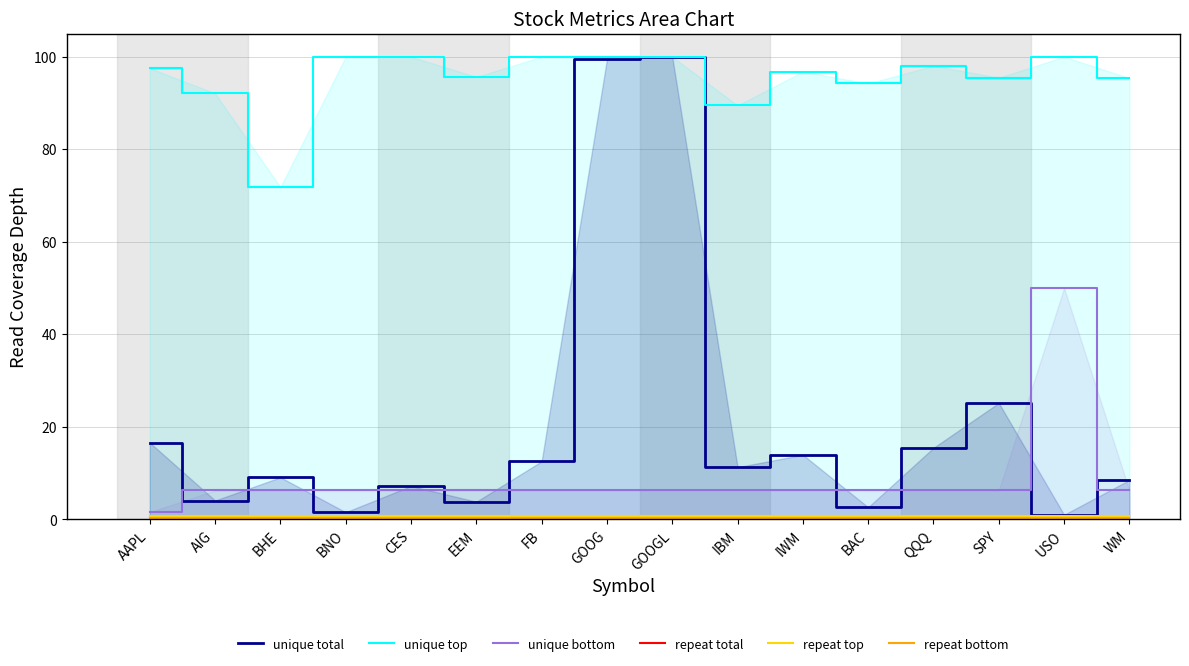

Rank the series at QQQ from highest to lowest value.

unique top, unique total, unique bottom, repeat top, repeat total, repeat bottom